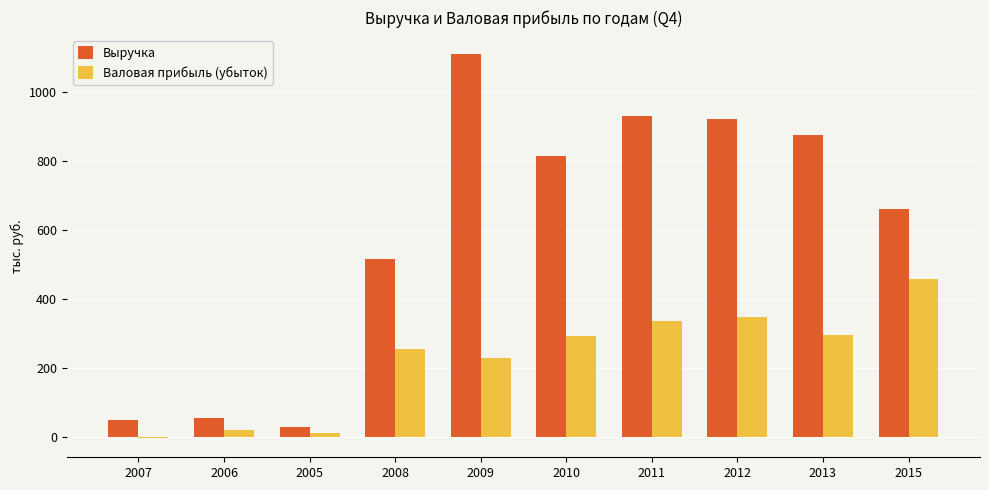

True or false: Валовая прибыль (убыток) has a value of 20.5 at 2006.

True